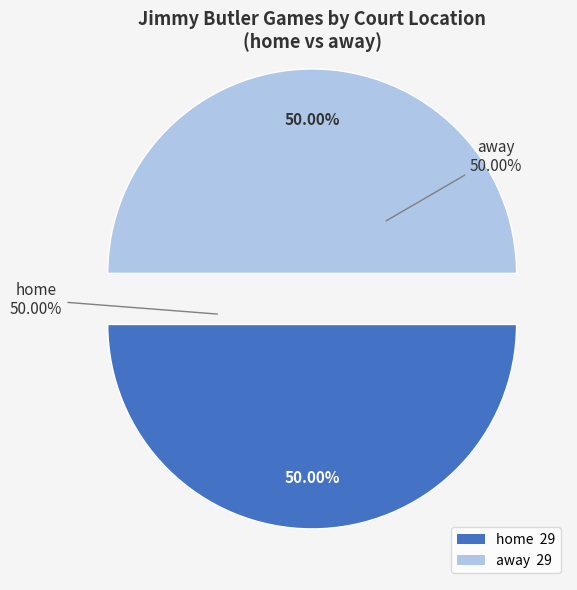

Which has a higher value, home or away?

home